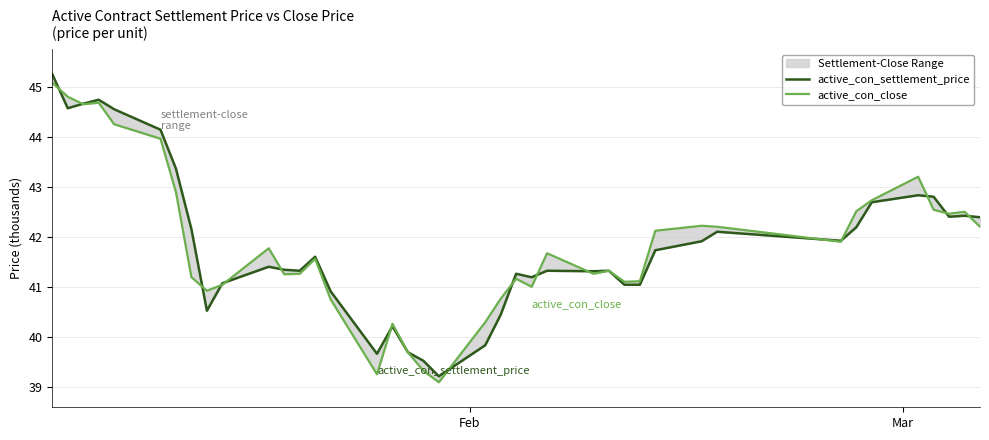

The value of active_con_settlement_price at 24 is 14.7. True or false?

False